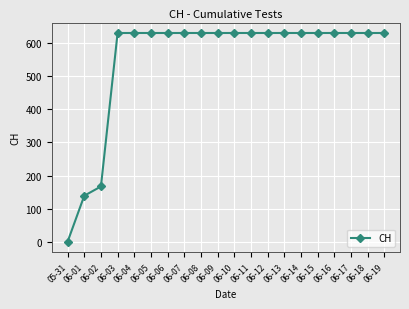

Reading left to right, what are all the values shown in this chart?

05-31=0	06-01=139	06-02=167	06-03=631	06-04=631	06-05=631	06-06=631	06-07=631	06-08=631	06-09=631	06-10=631	06-11=631	06-12=631	06-13=631	06-14=631	06-15=631	06-16=631	06-17=631	06-18=631	06-19=631